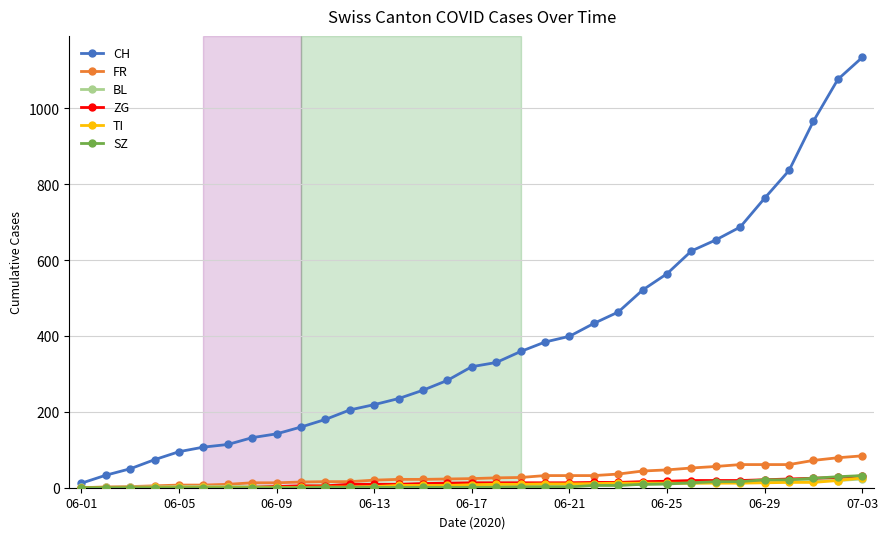

What are all the series names shown in the legend?

CH, FR, BL, ZG, TI, SZ